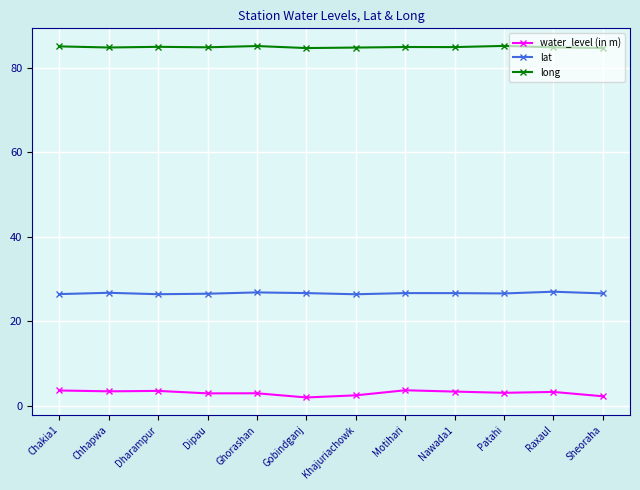

True or false: lat and long cross at least once.

False